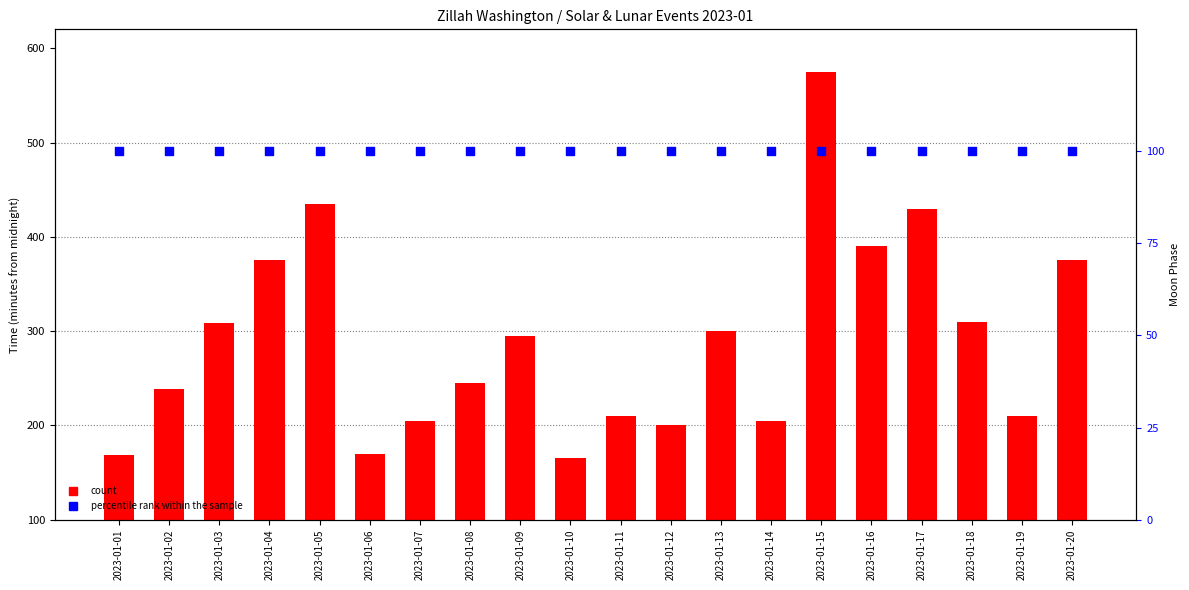

Which series has the largest Y range (max minus min)?

count